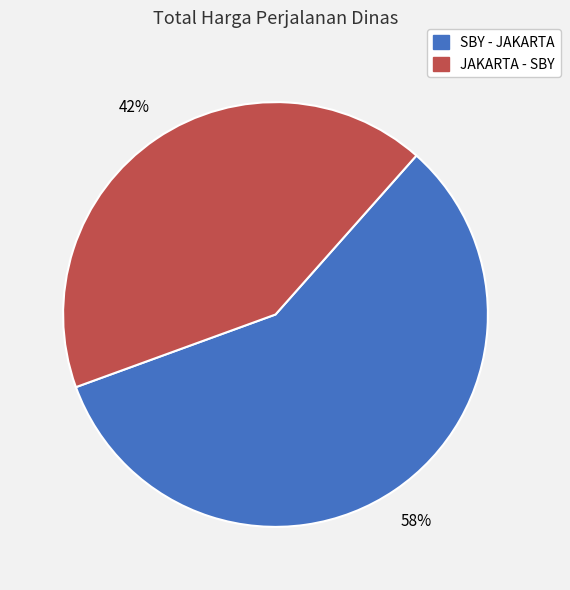

What is the majority slice?

SBY - JAKARTA